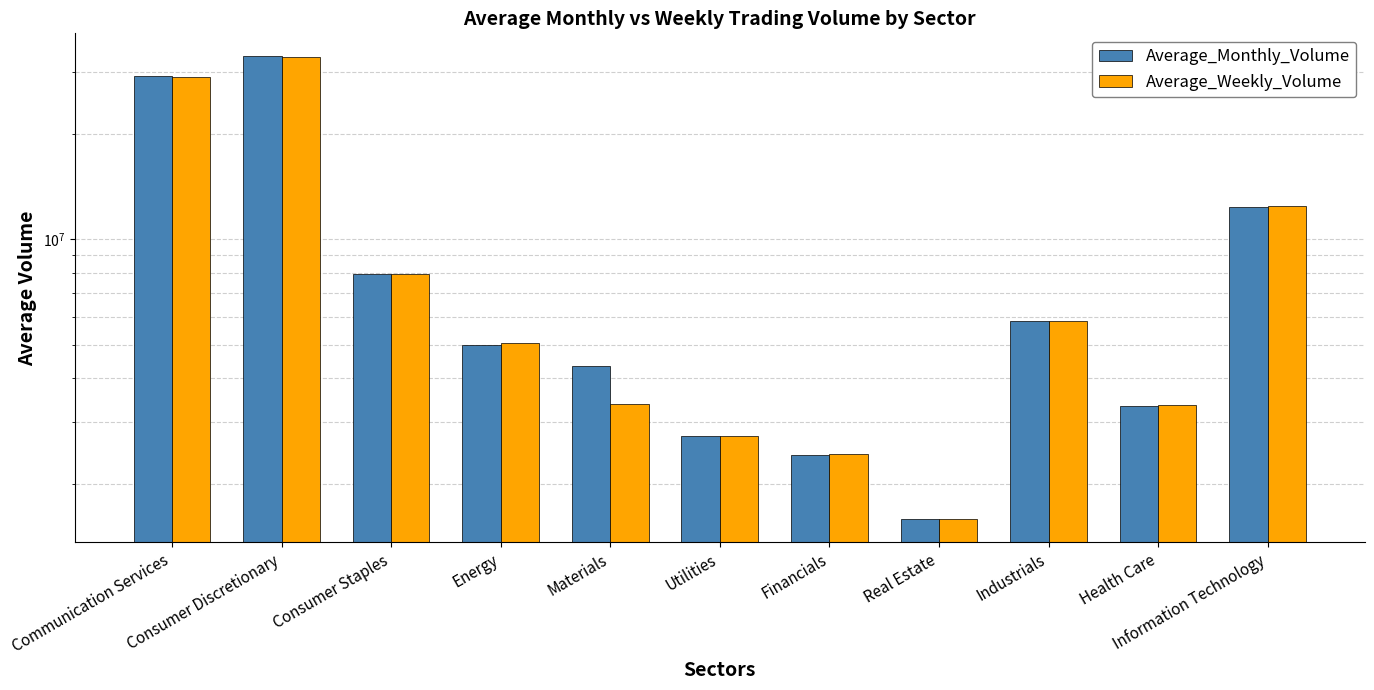

What is the sum of all Average_Monthly_Volume values?

107924227